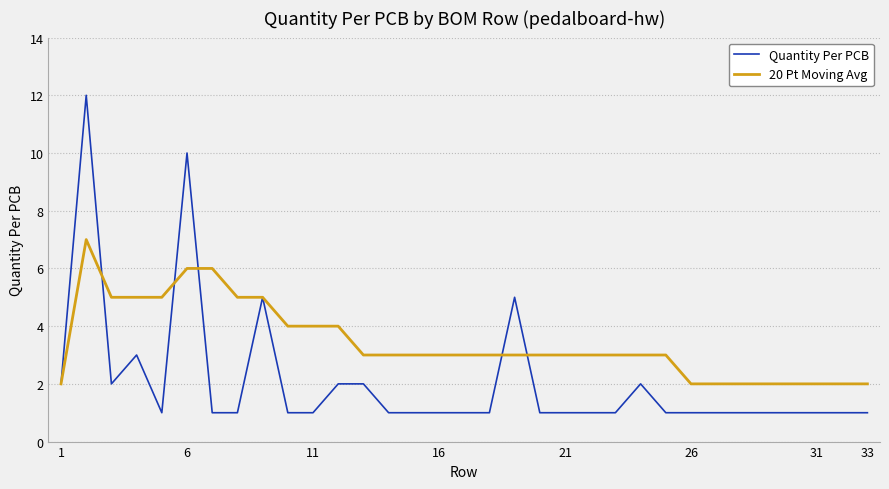

Which series has the widest spread of values?

Quantity Per PCB